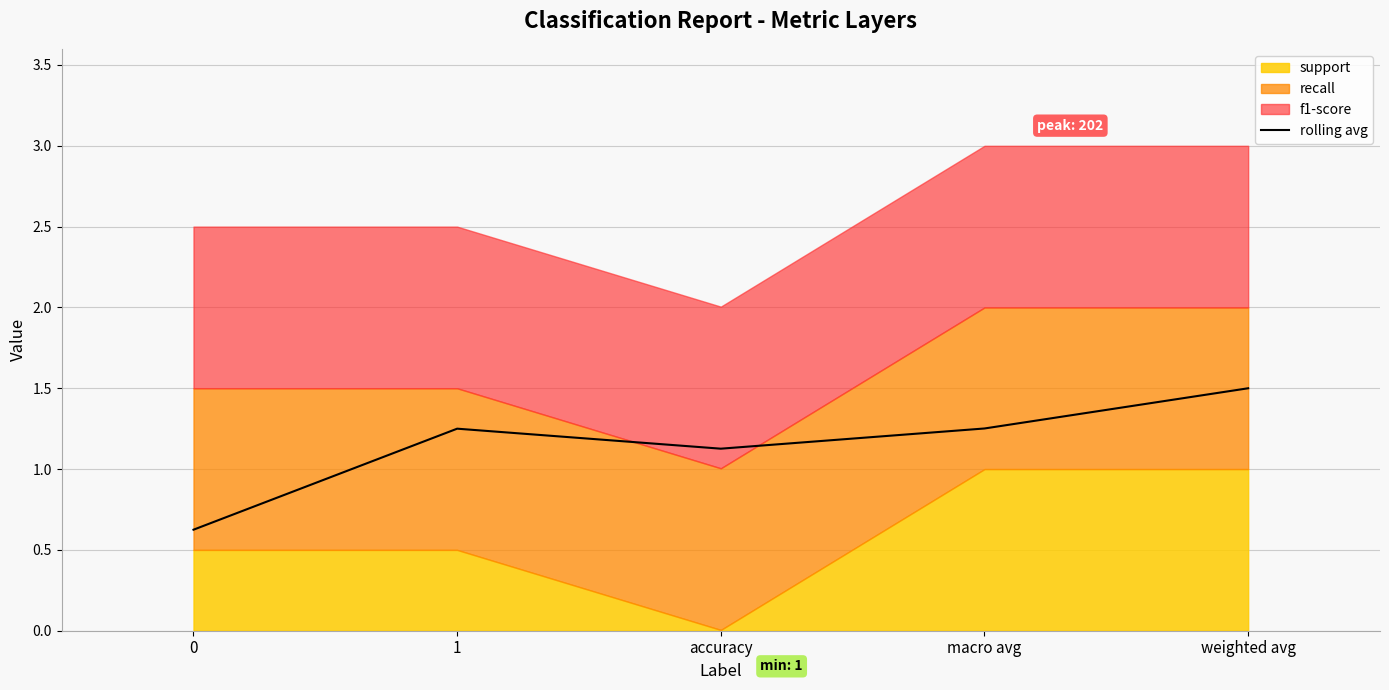

What is the minimum value for rolling avg?

0.6